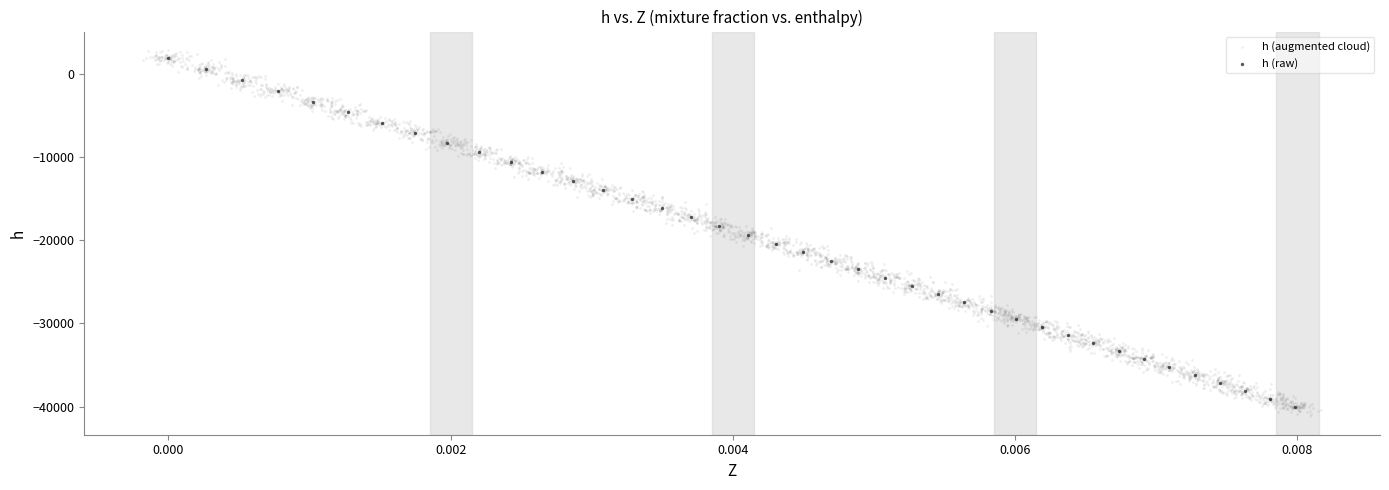

Which series has the largest Y range (max minus min)?

h (augmented cloud)